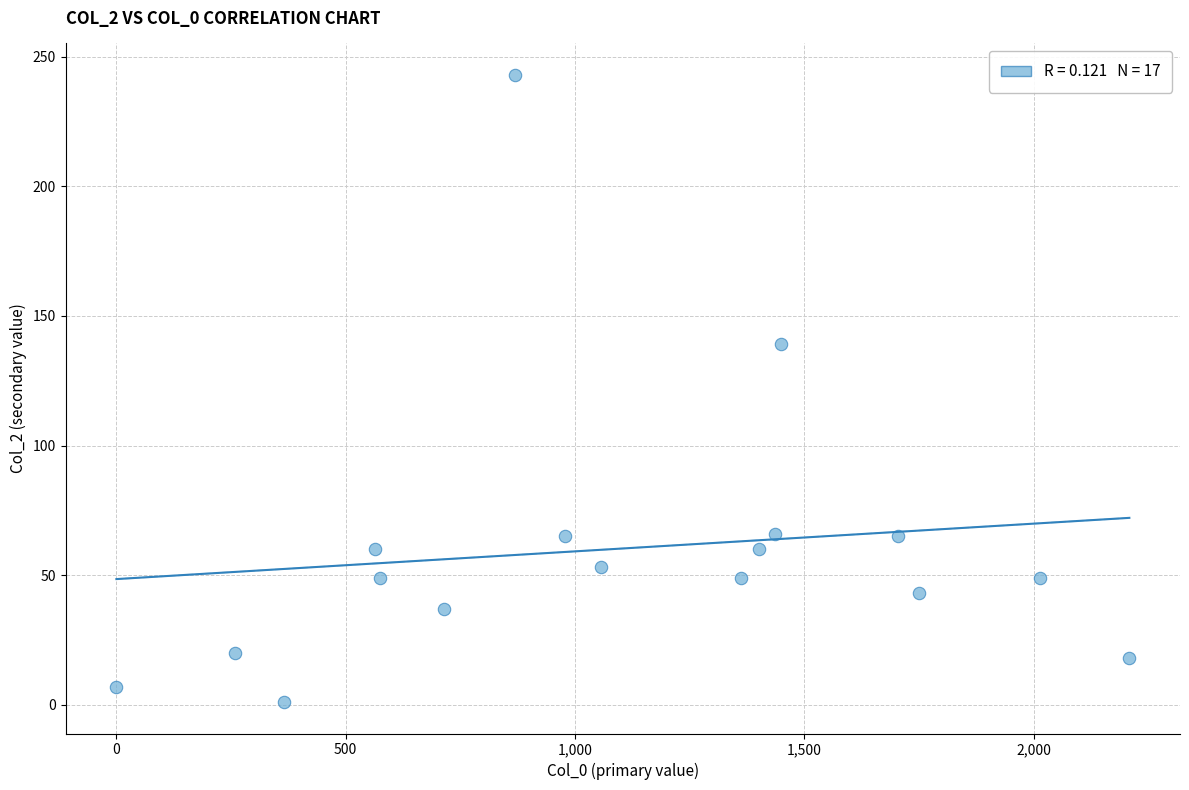

What is the range of Y values (max minus min)?

242